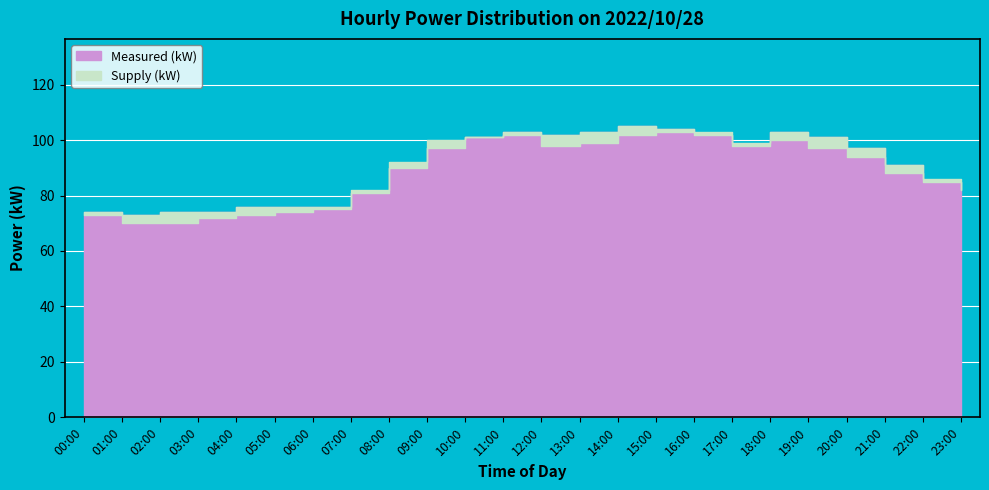

At which category does Measured (kW) reach its first local valley?

01:00